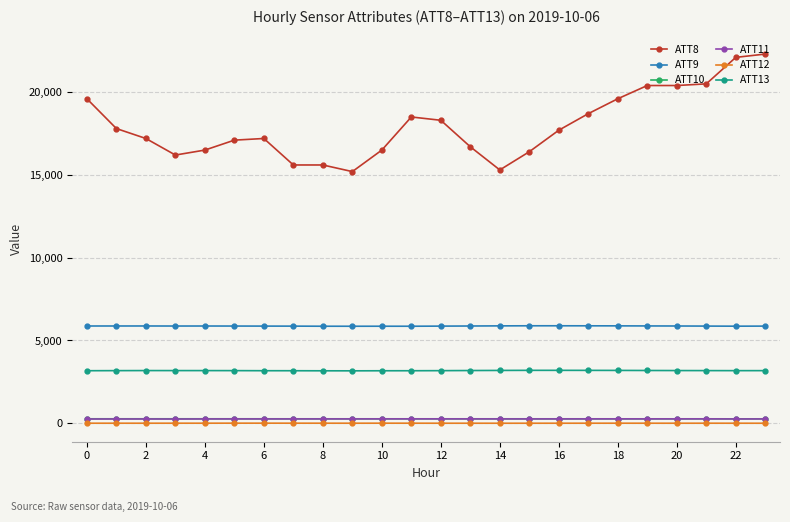

Which series has the widest spread of values?

ATT8